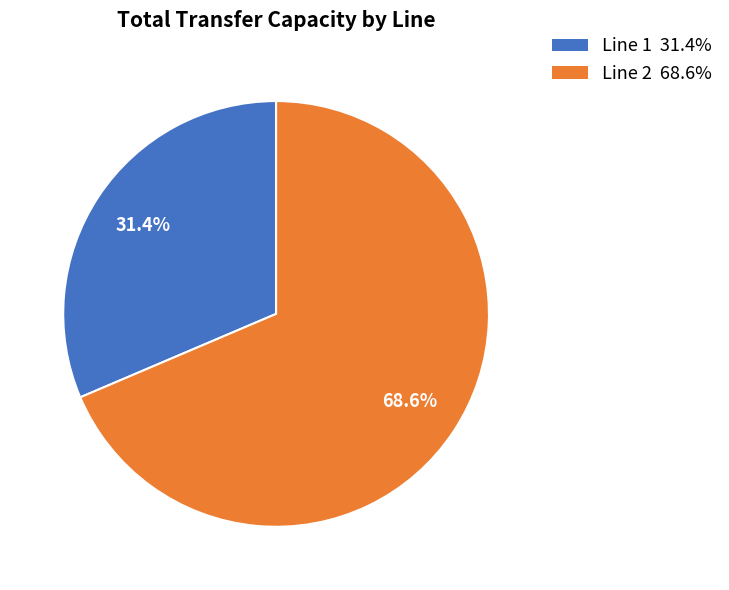

Does Line 2 represent more than half of the total?

Yes